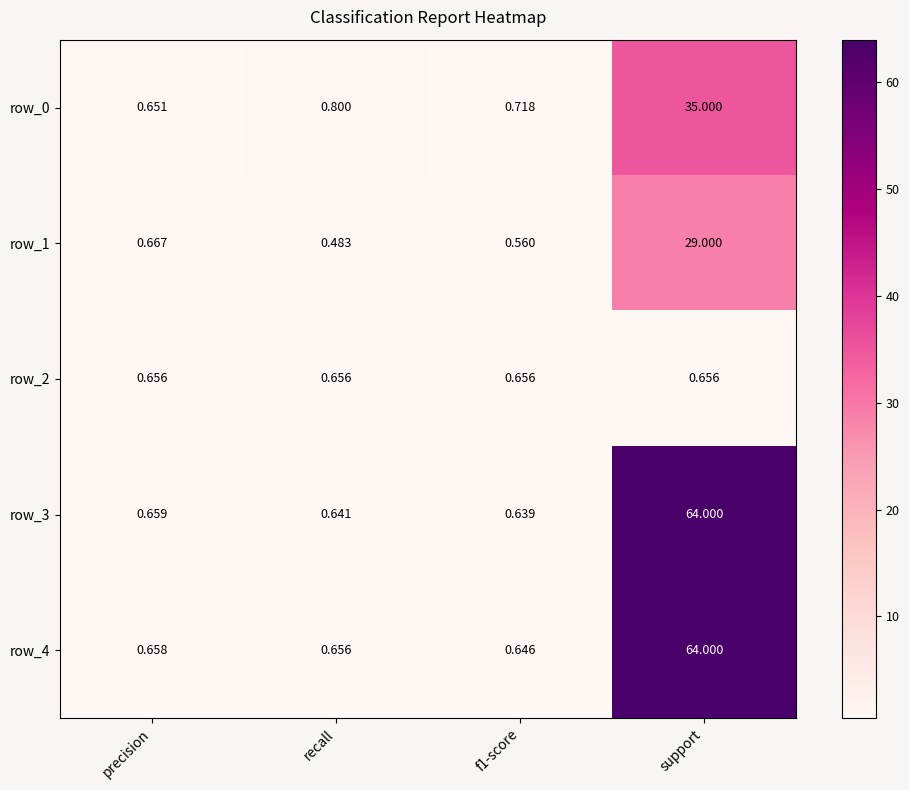

At how many categories does at least one series exceed 54?

1